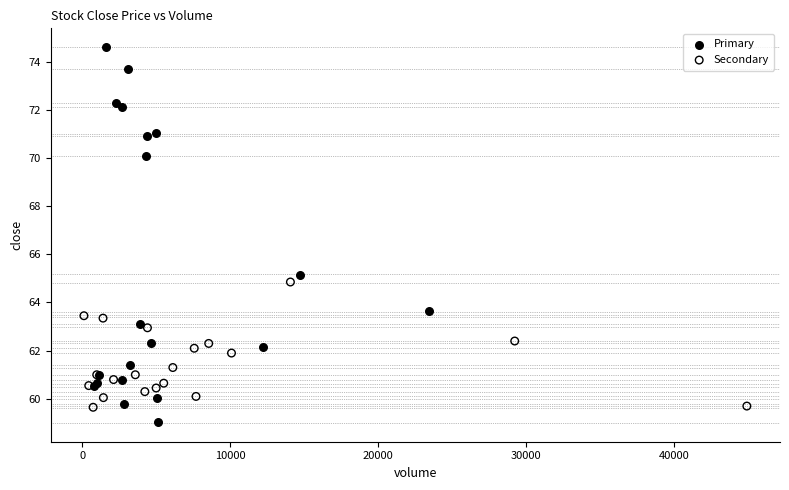

Which series reaches the minimum Y coordinate?

Primary